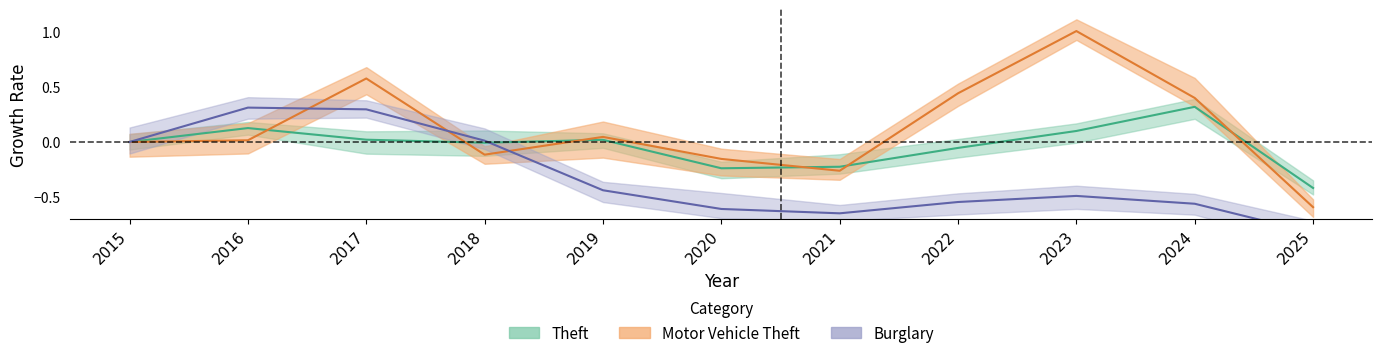

The value of Motor Vehicle Theft at 2025 is -1.0. True or false?

False